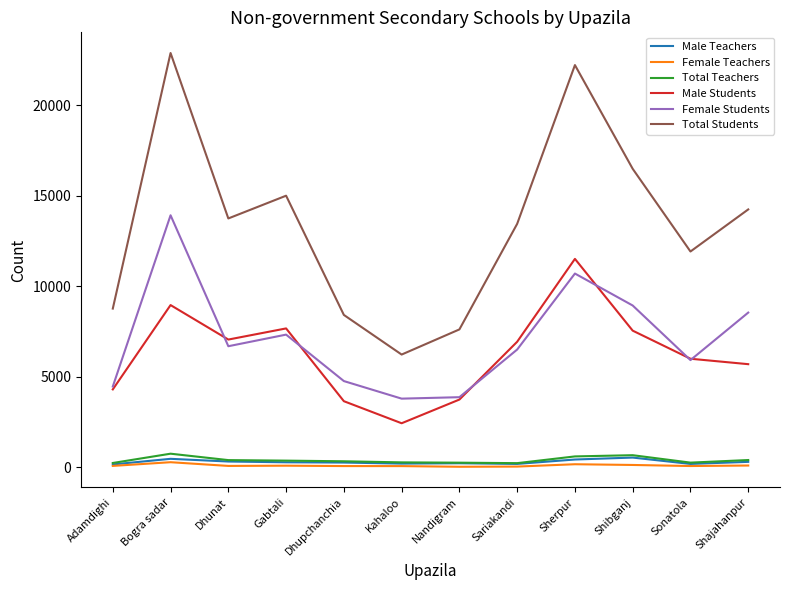

Is the value of Total Students at Kahaloo greater than the value of Female Students at Dhupchanchia?

Yes